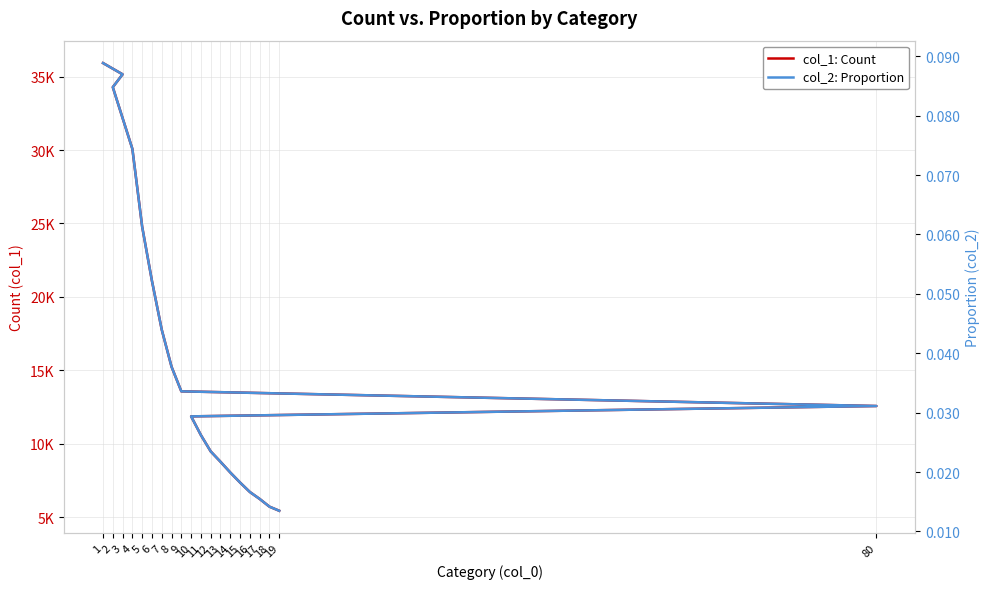

True or false: col_1: Count has a value of 2449.5 at 18.

False